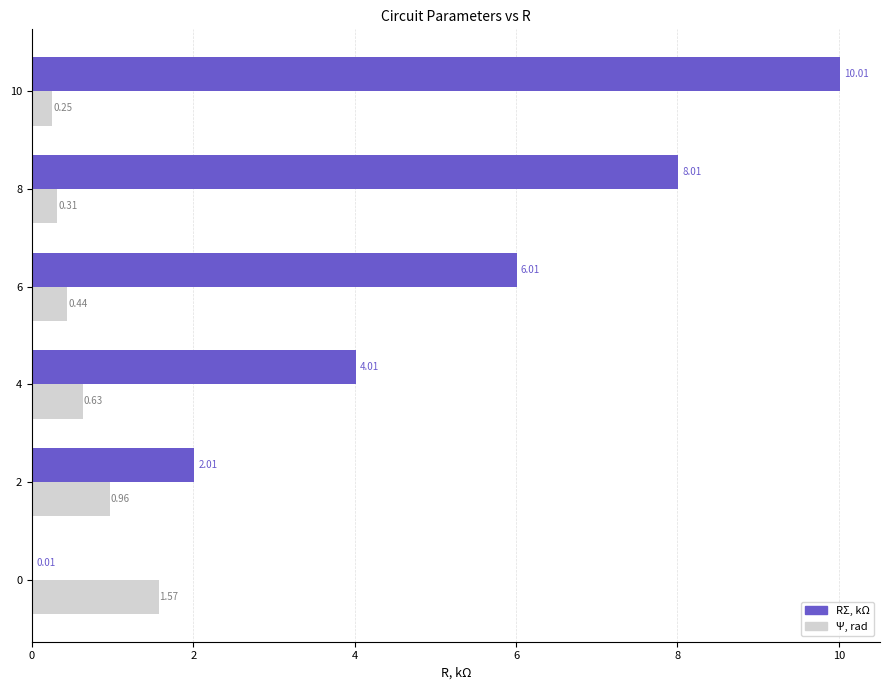

At which category is the sum across all series the highest?

10